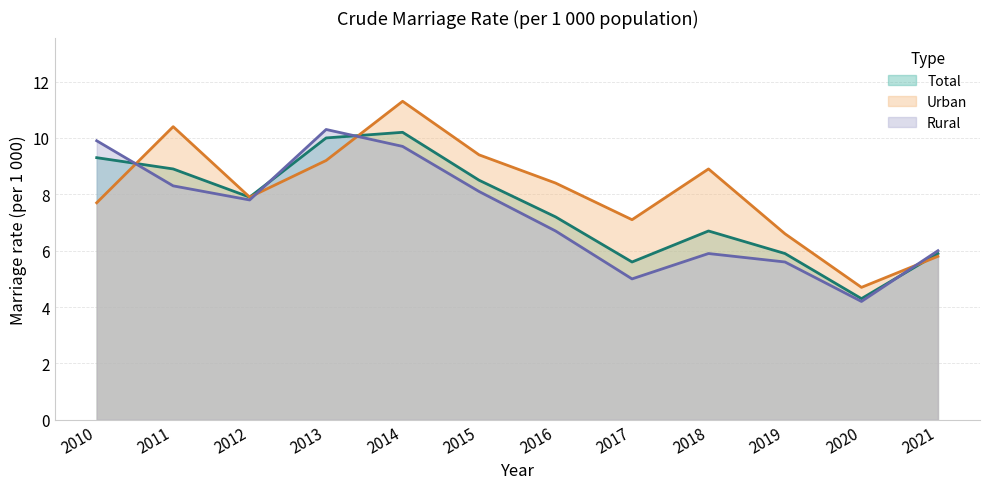

Reading left to right, what are all the values shown in this chart?

Total: 9.3	8.9	7.9	10.0	10.2	8.5	7.2	5.6	6.7	5.9	4.3	5.9
Urban: 7.7	10.4	7.9	9.2	11.3	9.4	8.4	7.1	8.9	6.6	4.7	5.8
Rural: 9.9	8.3	7.8	10.3	9.7	8.1	6.7	5.0	5.9	5.6	4.2	6.0